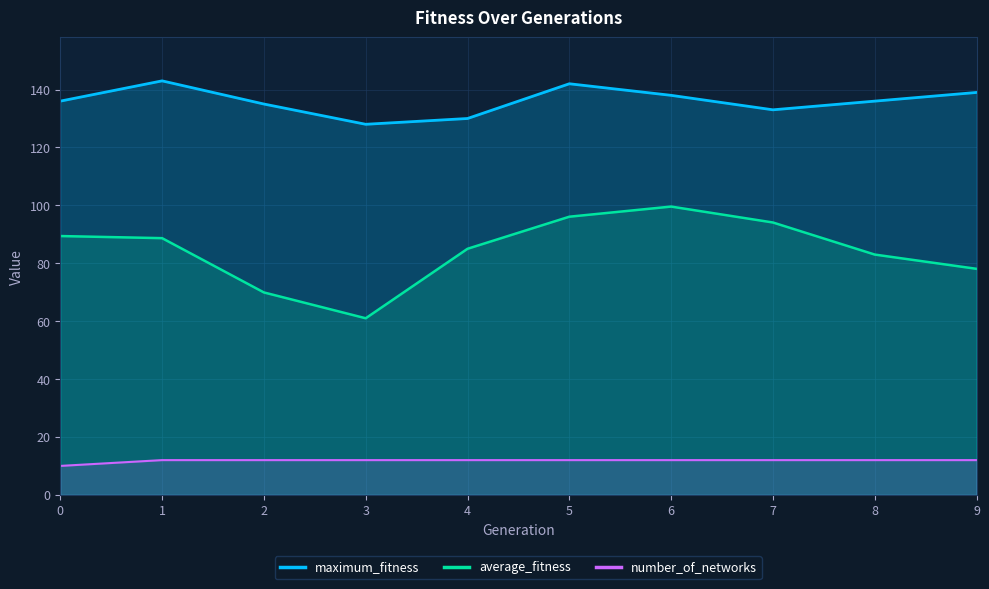

Reading left to right, what are all the values shown in this chart?

maximum_fitness: 136.0	143.0	135.0	128.0	130.0	142.0	138.0	133.0	136.0	139.0
average_fitness: 89.4	88.7	69.9	61.0	85.0	96.1	99.6	94.1	83.0	78.1
number_of_networks: 10.0	12.0	12.0	12.0	12.0	12.0	12.0	12.0	12.0	12.0